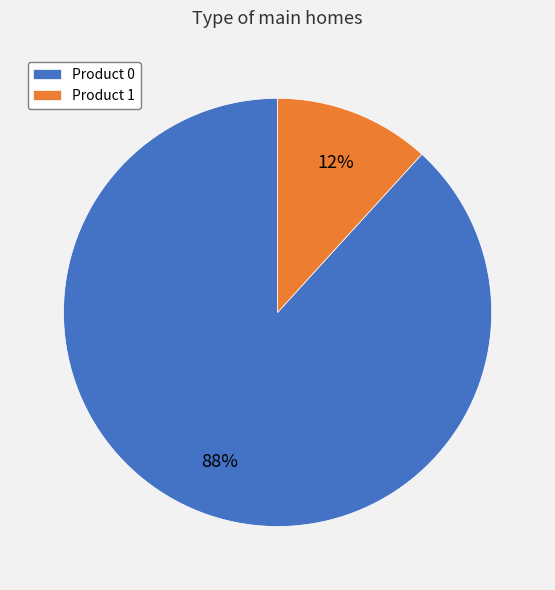

To the nearest percent, what is the difference between the Product 1 and Product 0 slice percentages?

76%